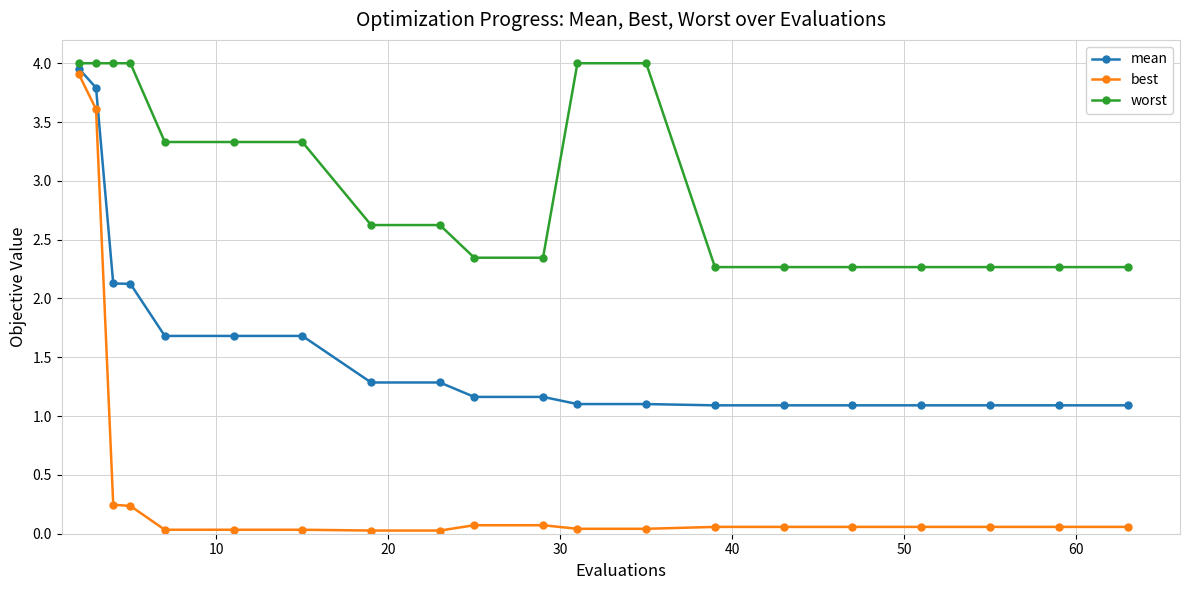

What is the value of the mean point at the 20th from the left?

1.1